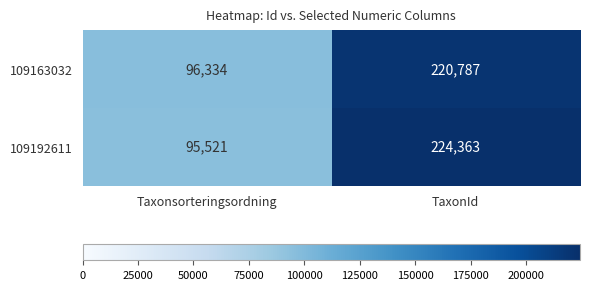

What is the sum of the 109163032 values at Taxonsorteringsordning and TaxonId?

317121